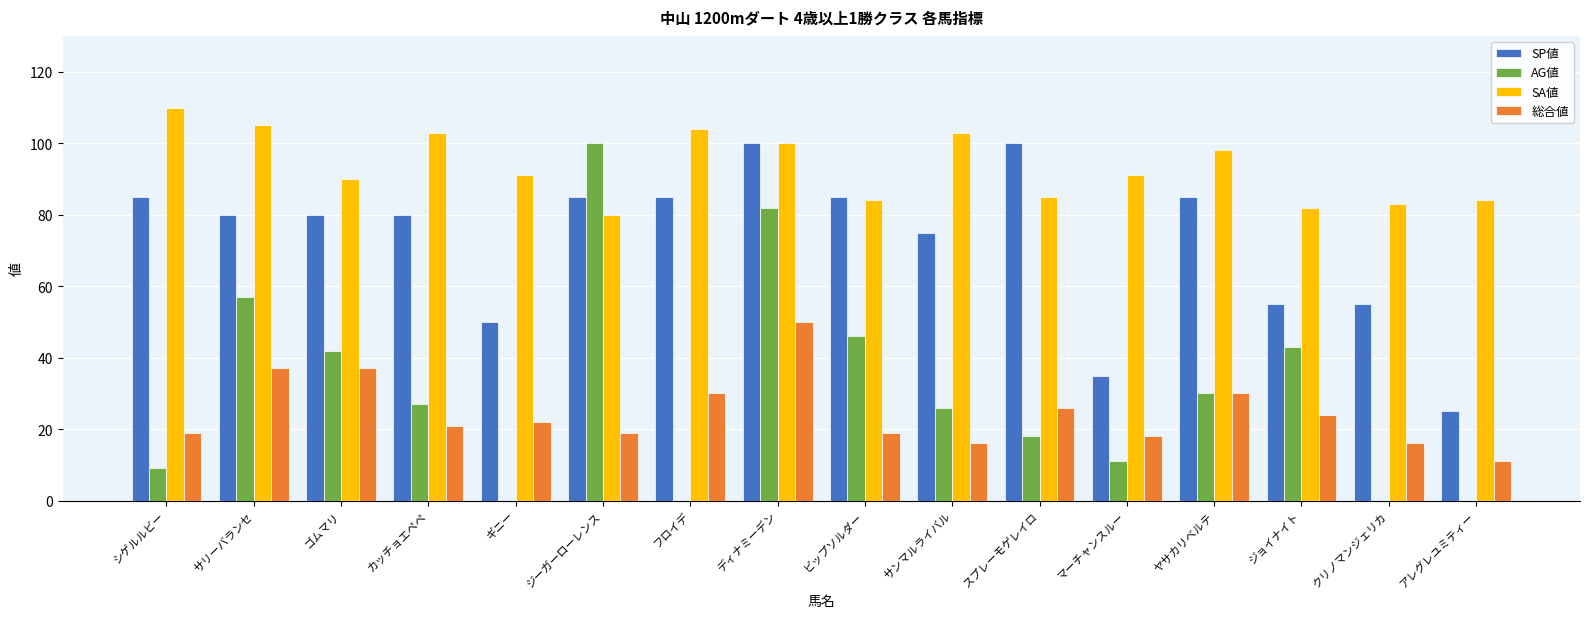

Between フロイデ and ディナミーデン, which series saw the biggest shift?

AG値